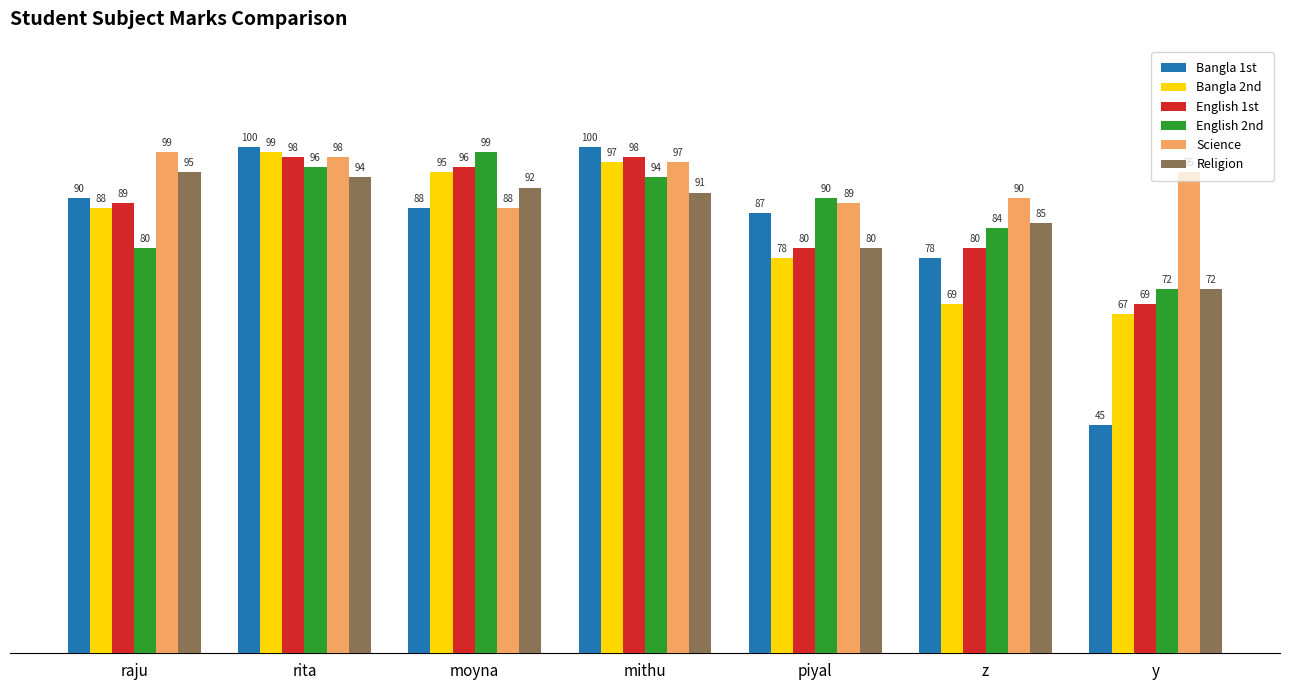

How many groups of bars are there?

7